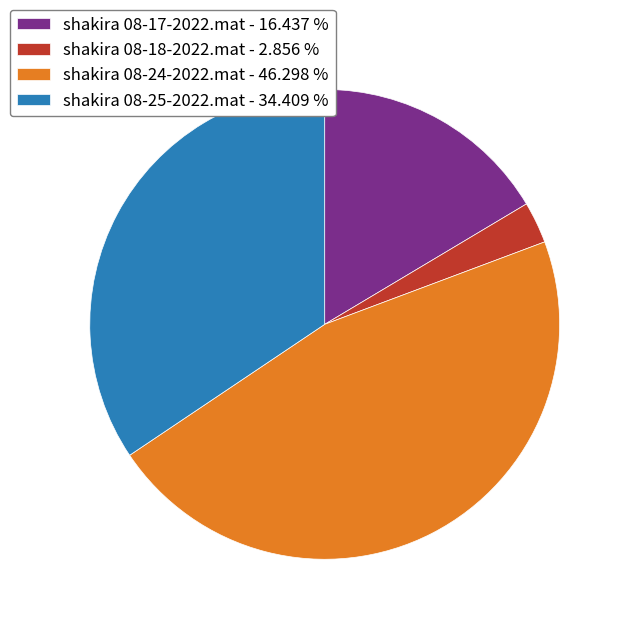

Which has a higher value, shakira 08-18-2022.mat or shakira 08-24-2022.mat?

shakira 08-24-2022.mat